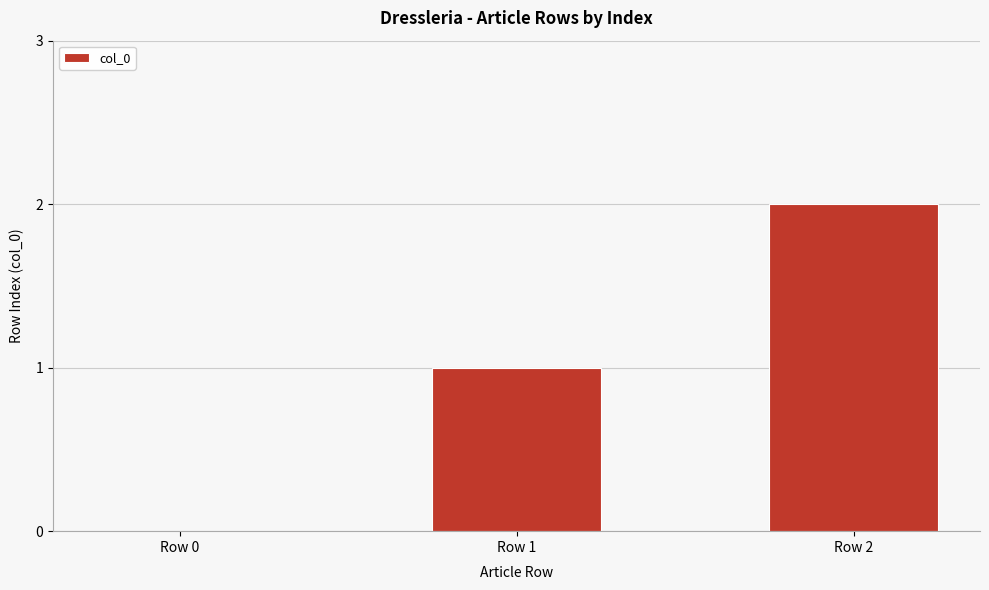

Reading left to right, list all the values displayed in this chart.

Row 0=0	Row 1=1	Row 2=2